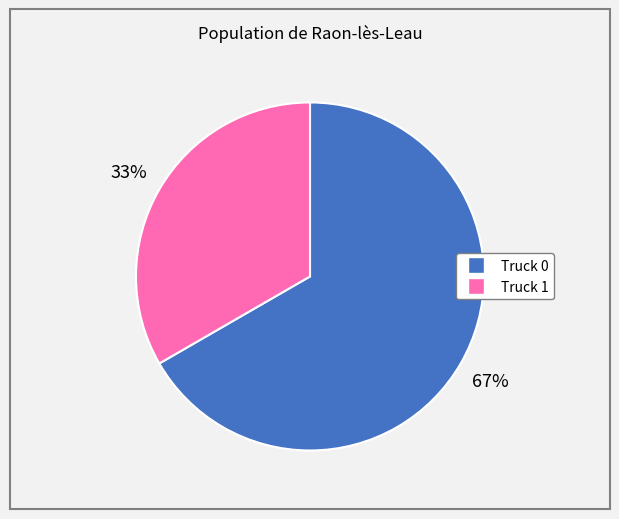

How many slices are in this pie chart?

2